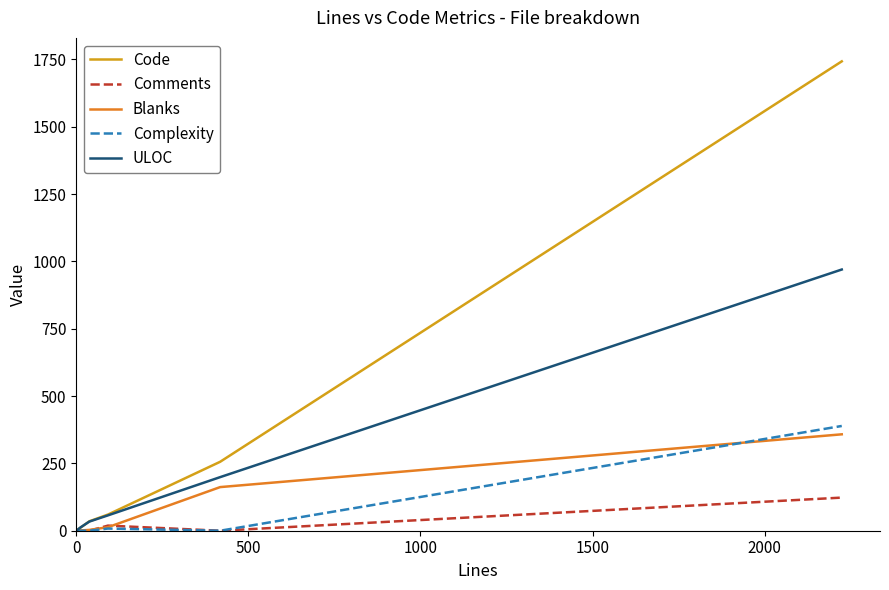

Which series has the largest total across all categories?

Code